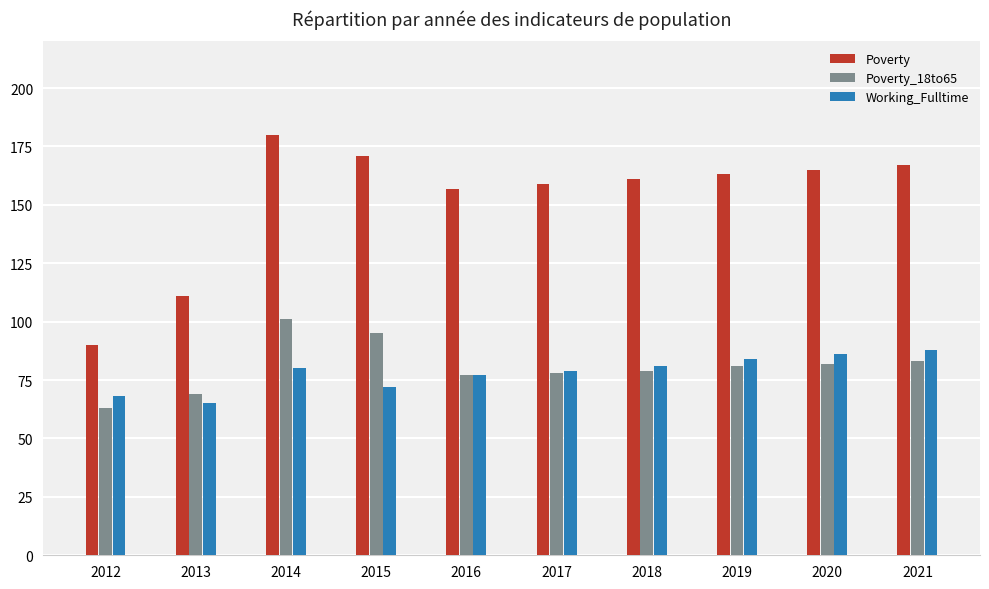

Between 2018 and 2019, which series saw the biggest shift?

Working_Fulltime